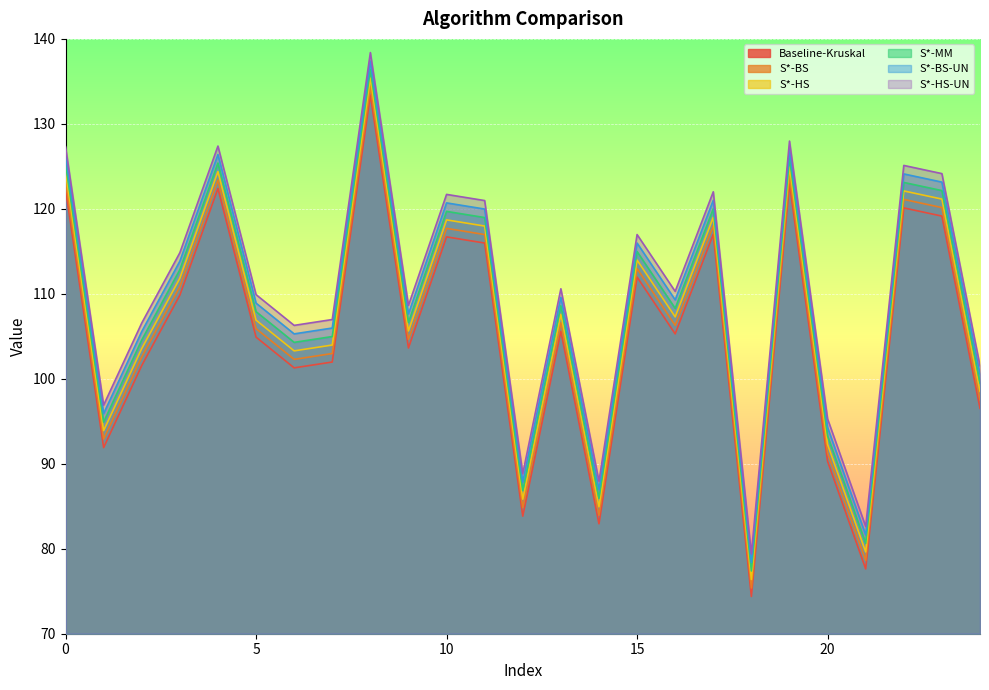

How many interior local peaks does the S*-BS series have?

8